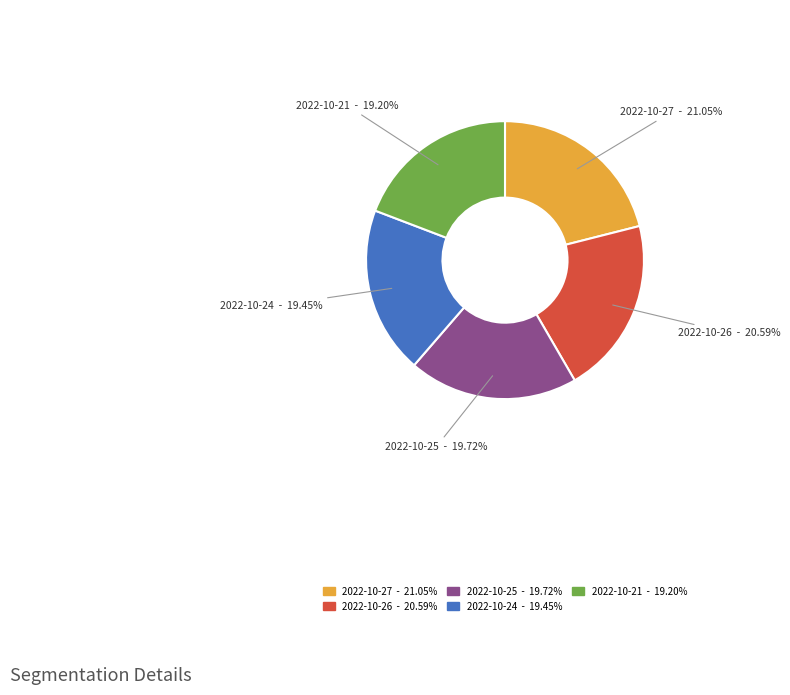

To the nearest percent, what is the combined percentage of 2022-10-26 and 2022-10-24?

40%